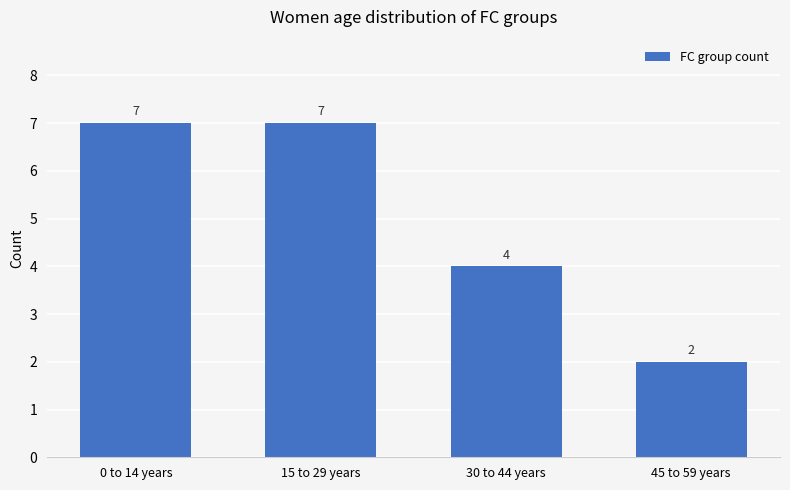

What is the value of the 1st bar from the left?

7